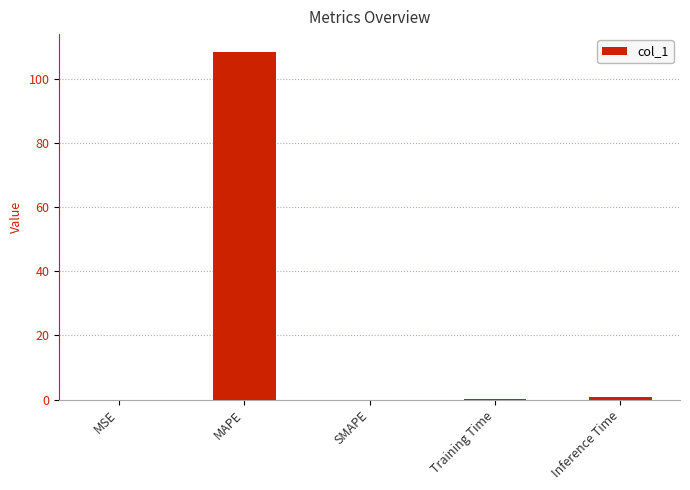

The chart shows a value of 38.4 at SMAPE. True or false?

False